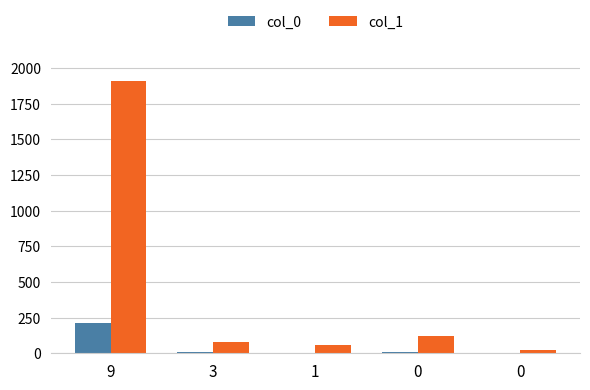

What is the total value across all series at 0?

127